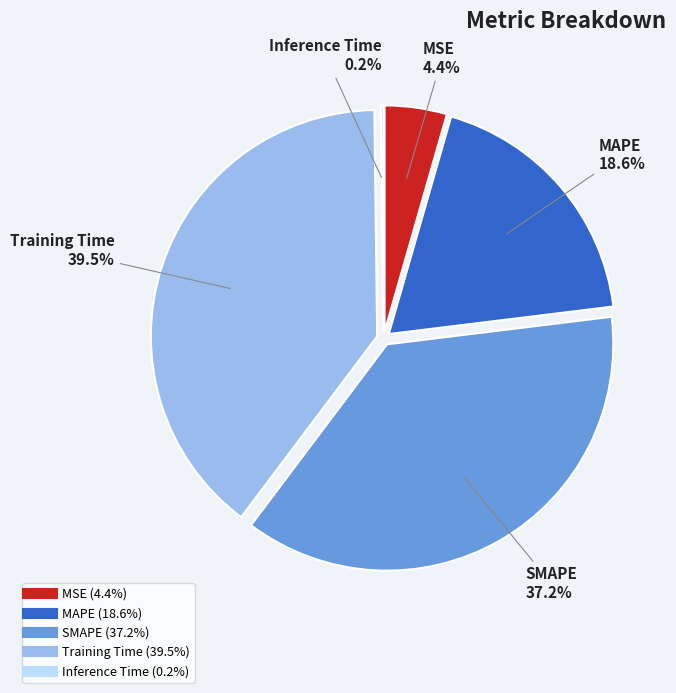

To the nearest percent, what is the combined percentage of Training Time and MAPE?

58%